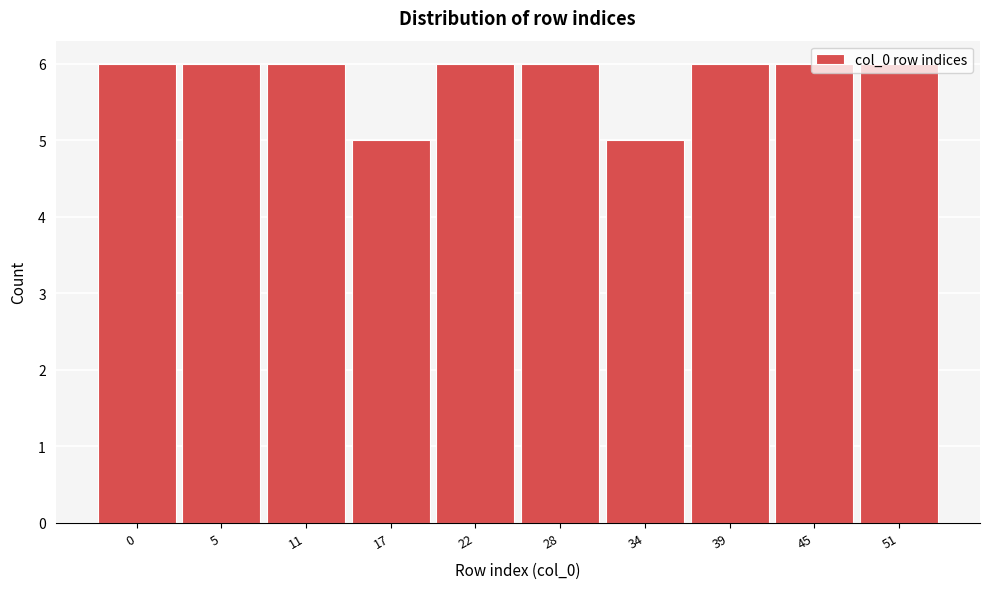

What is the value of the 8th bar from the left?

6